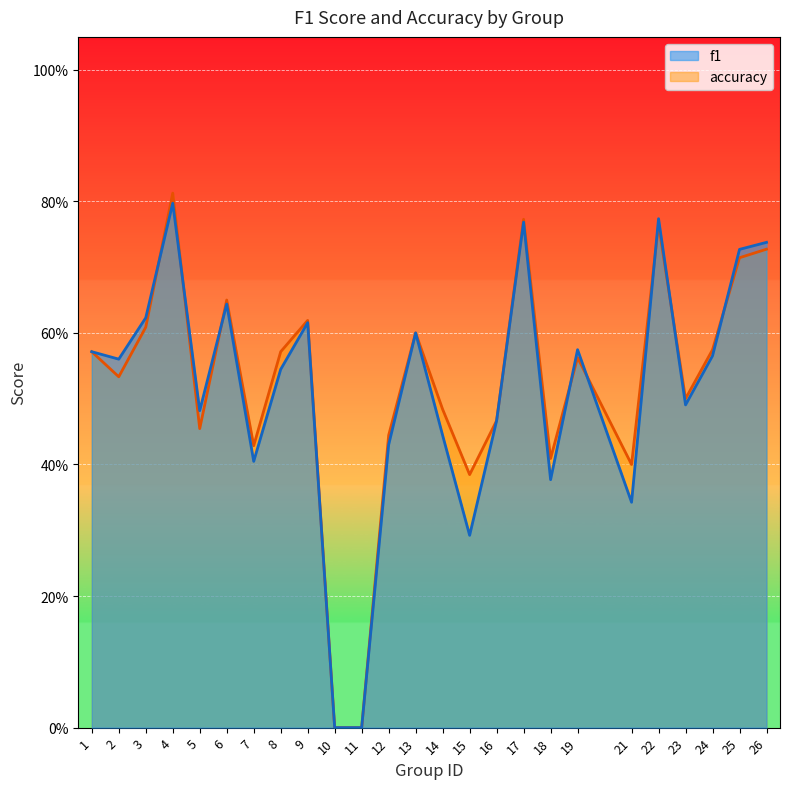

What is the total value across all series at 26?

1.5